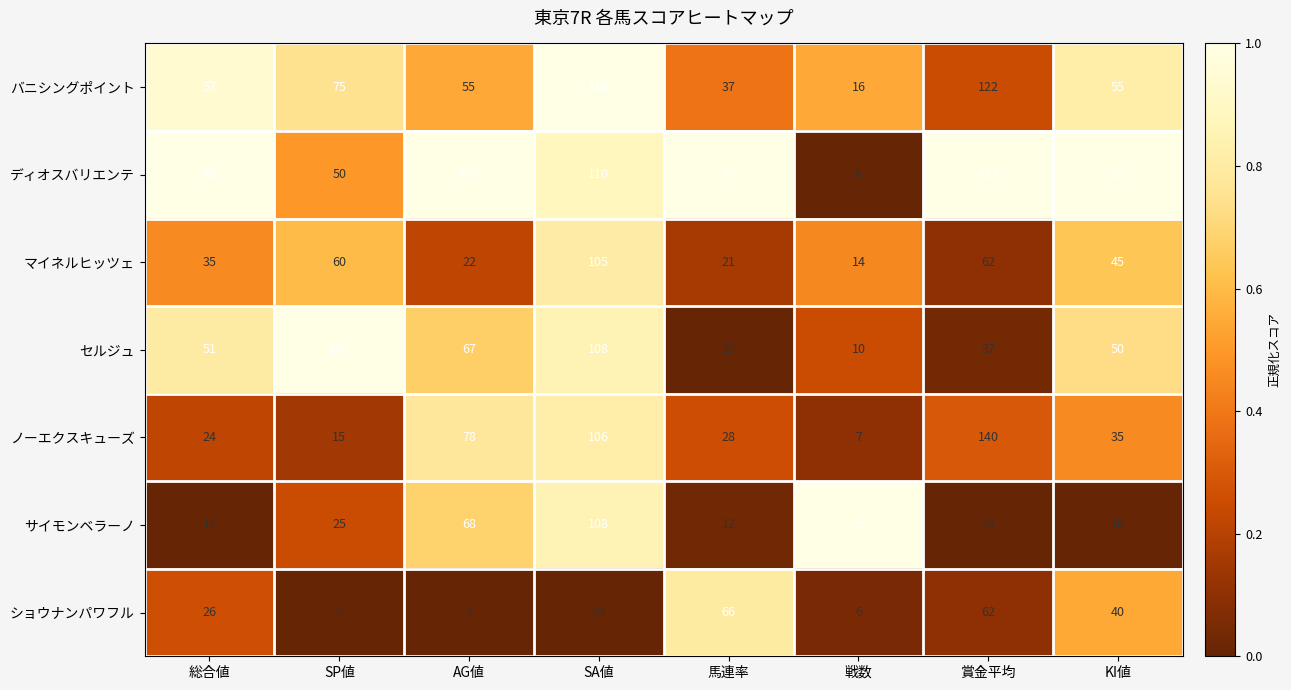

Which series changed the most between 馬連率 and KI値?

セルジュ